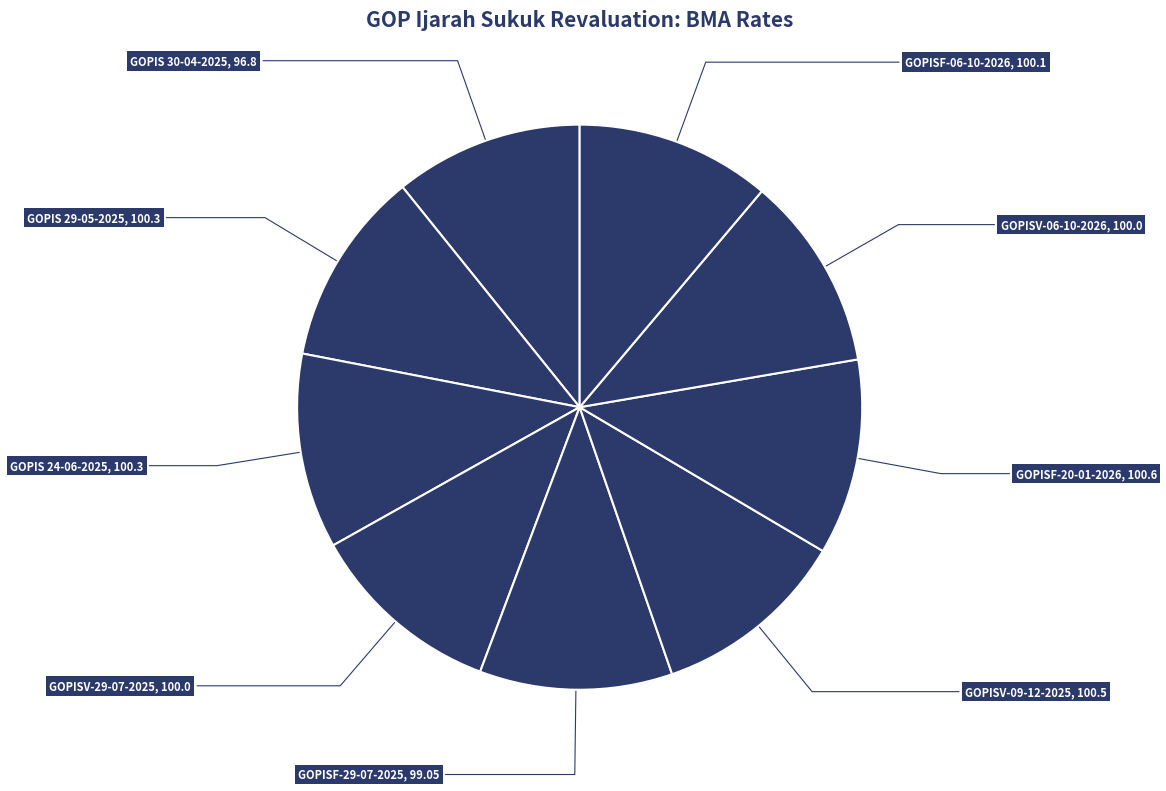

What is the smallest slice in the pie chart?

GOPIS 30-04-2025